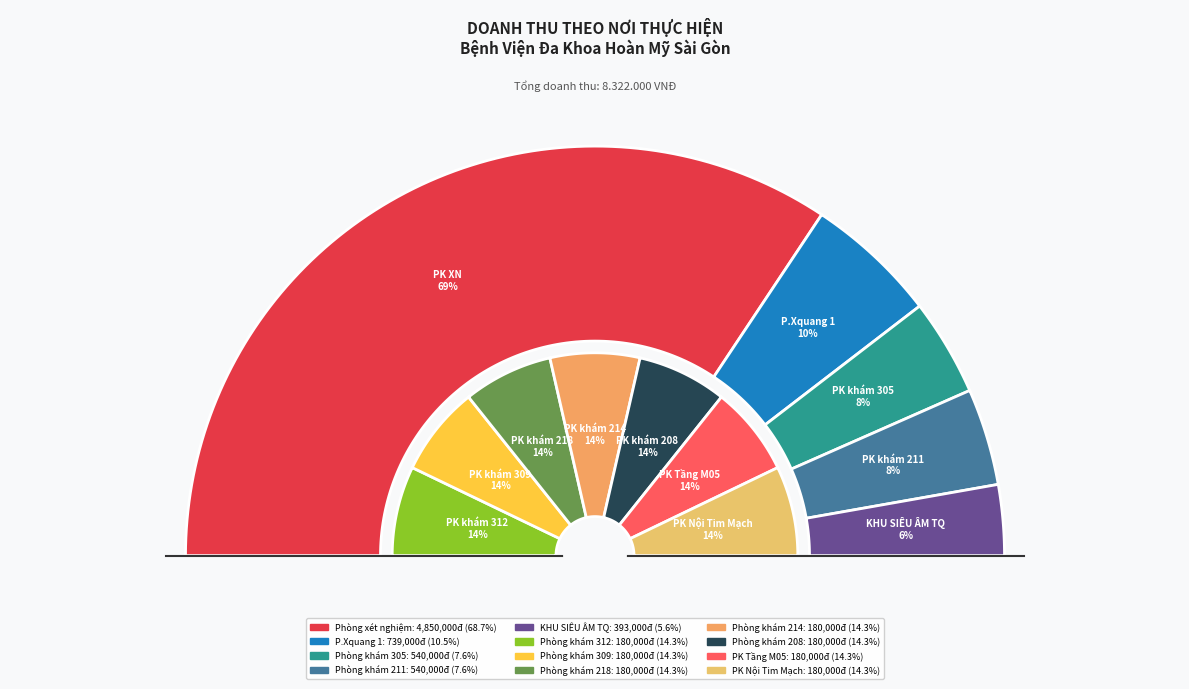

Combined, do Phòng xét nghiệm and KHU SIÊU ÂM TQ account for over 50%?

Yes